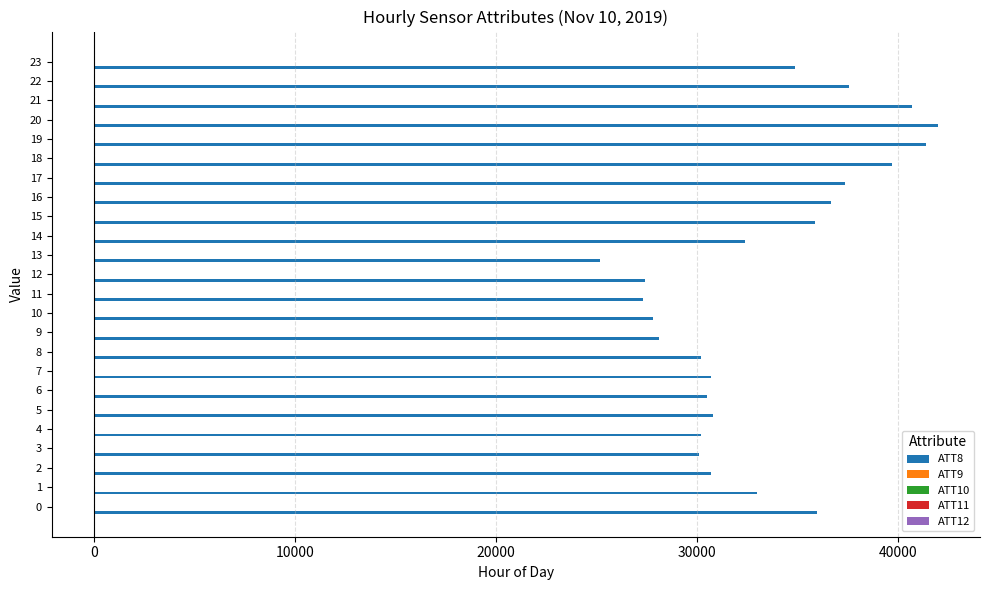

What is the spread (max minus min) of values at 21?

40706.1